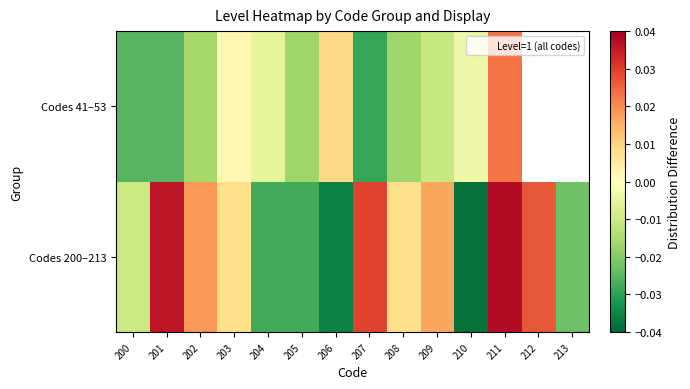

At which category does the chart reach its minimum across all series?

210